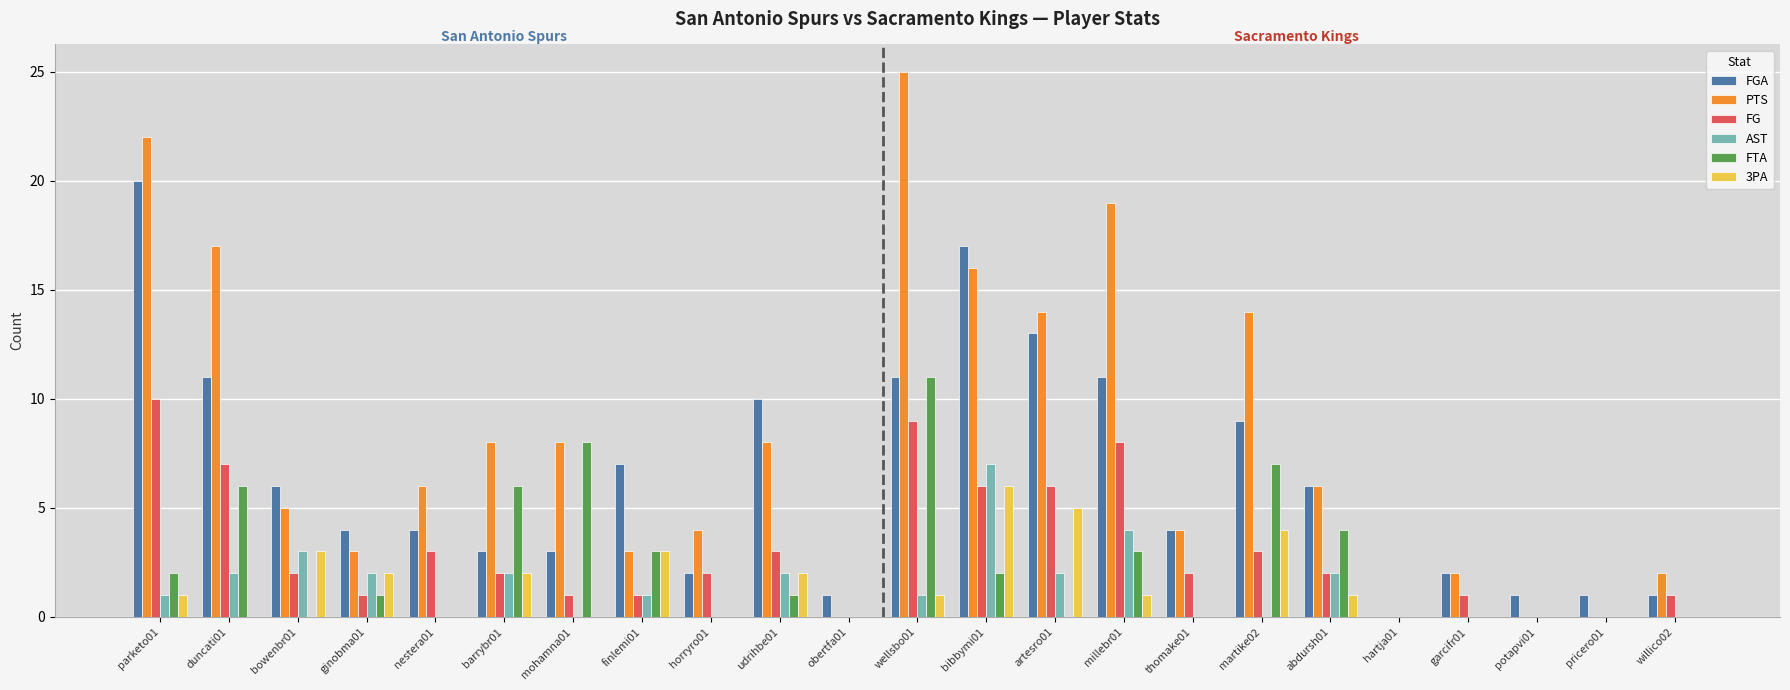

Does the chart contain stacked bars?

No